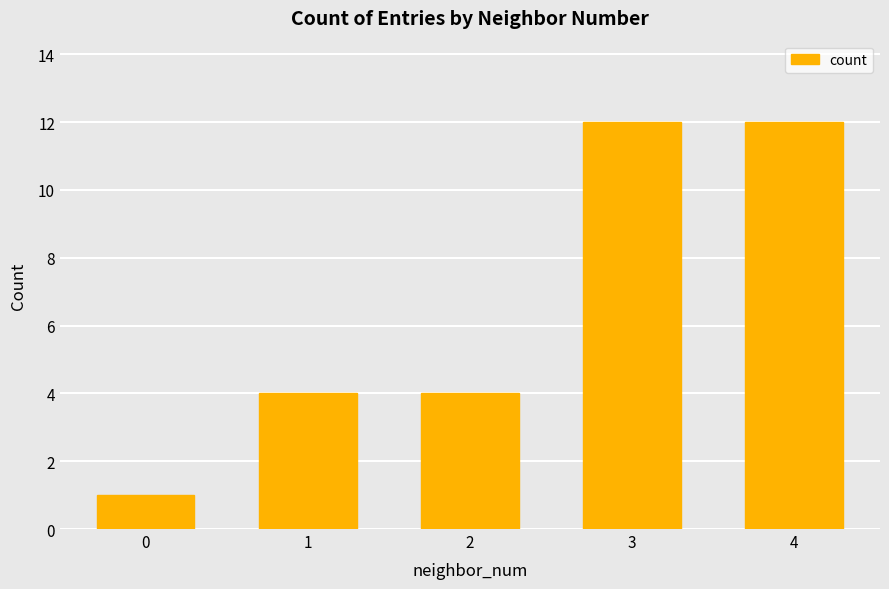

What is the minimum value shown in the chart?

1